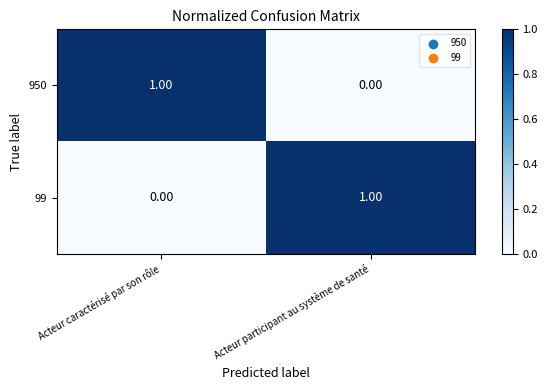

Rank the series at Acteur caractérisé par son rôle from lowest to highest value.

99, 950